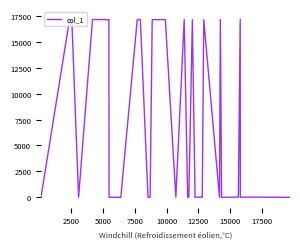

What is the difference between the maximum and minimum values?

17140